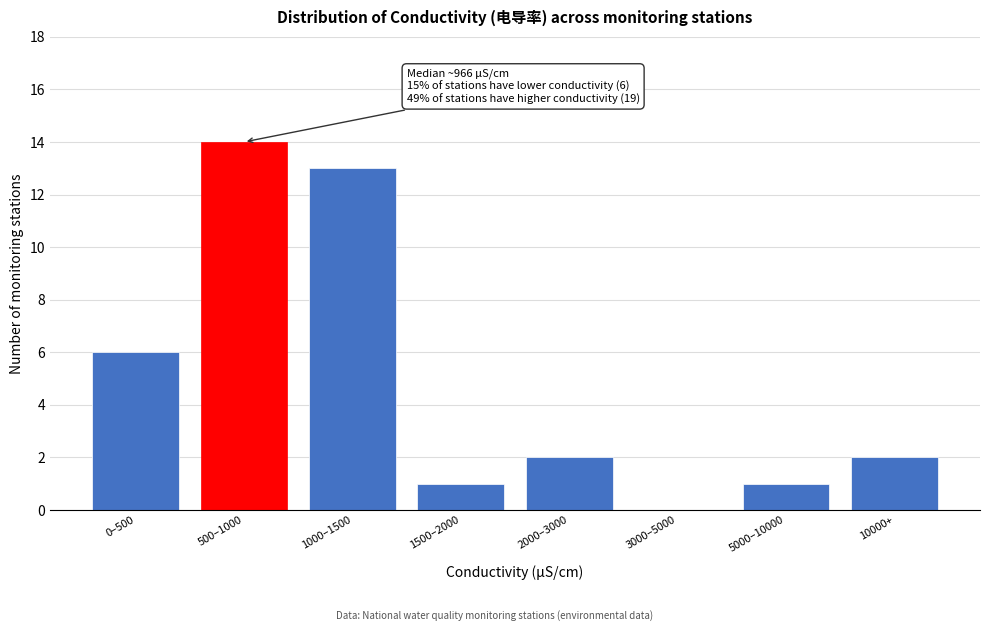

Reading left to right, list all the values displayed in this chart.

0–500=6	500–1000=14	1000–1500=13	1500–2000=1	2000–3000=2	3000–5000=0	5000–10000=1	10000+=2